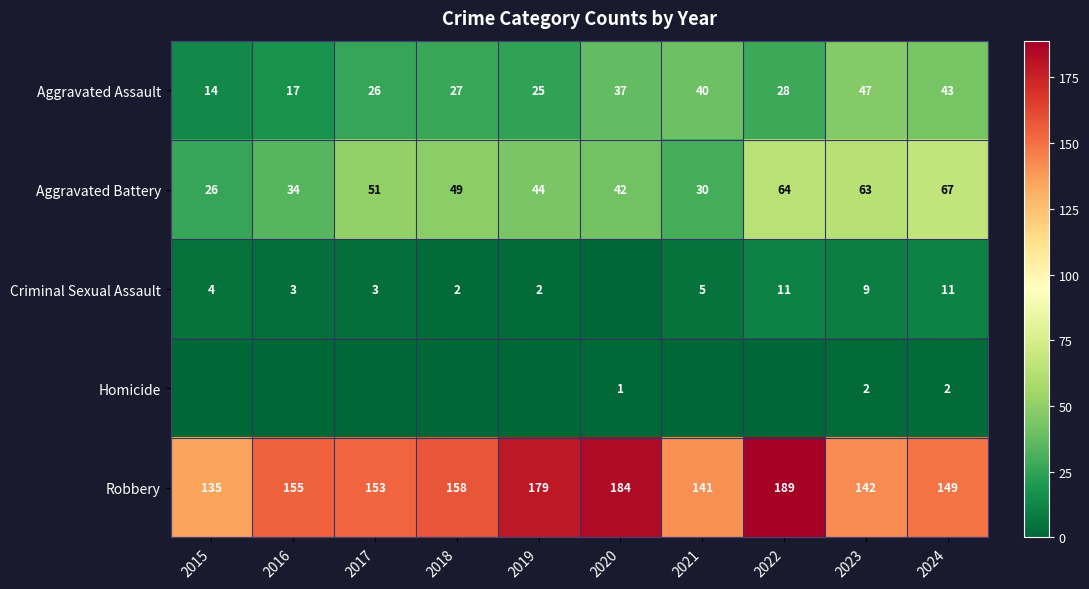

List the labels in order of Robbery value, largest first.

2022, 2020, 2019, 2018, 2016, 2017, 2024, 2023, 2021, 2015